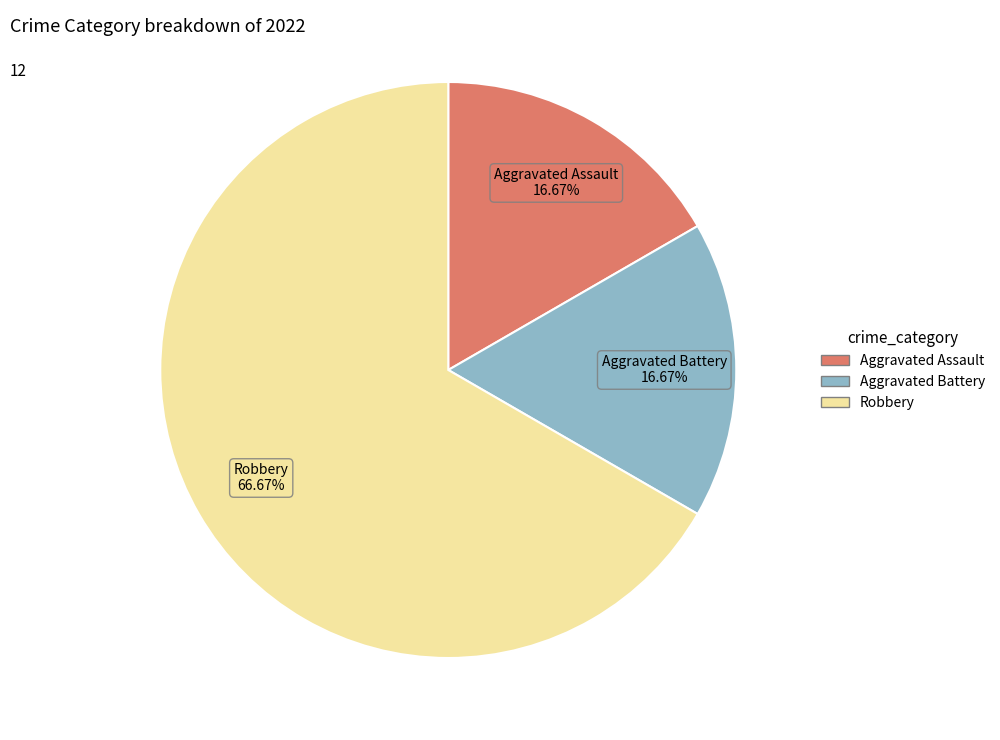

Which slice is the largest?

Robbery